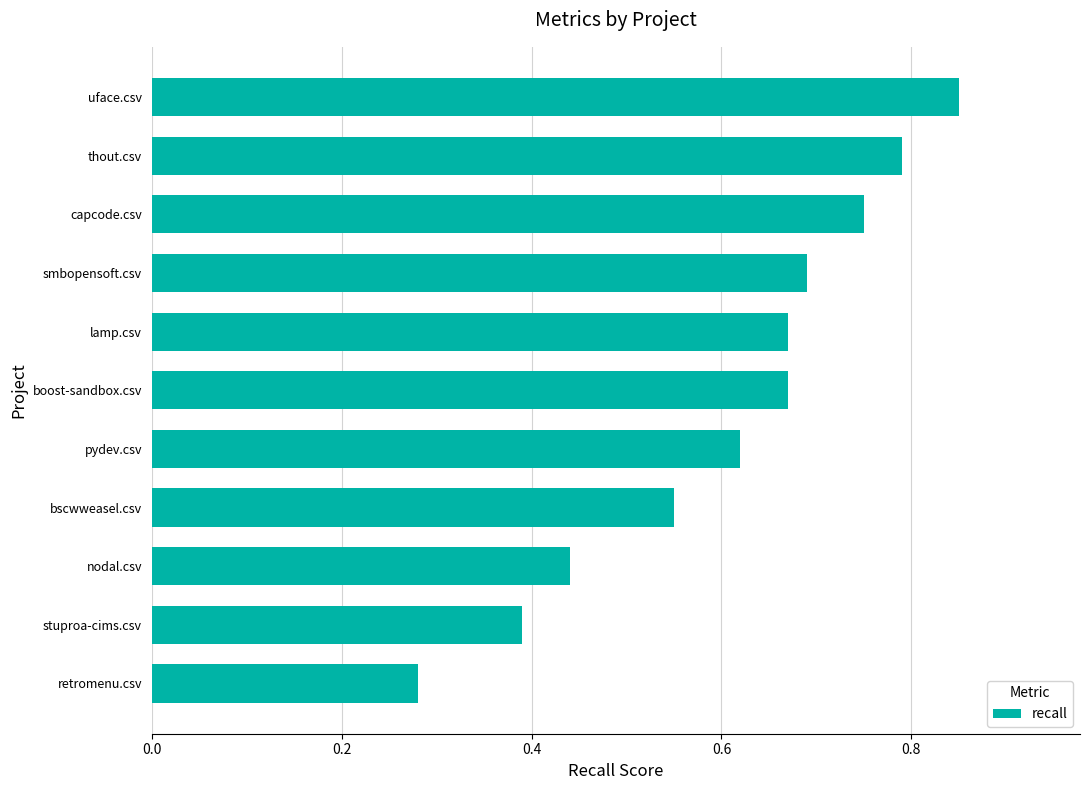

At which category does the chart reach its peak across all series?

uface.csv